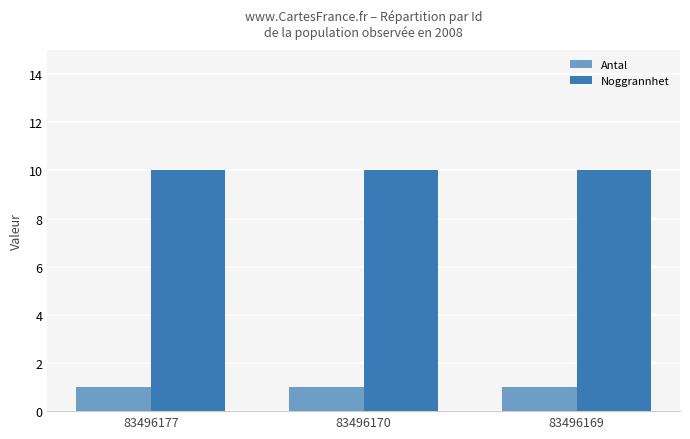

What is the minimum value for Noggrannhet?

10